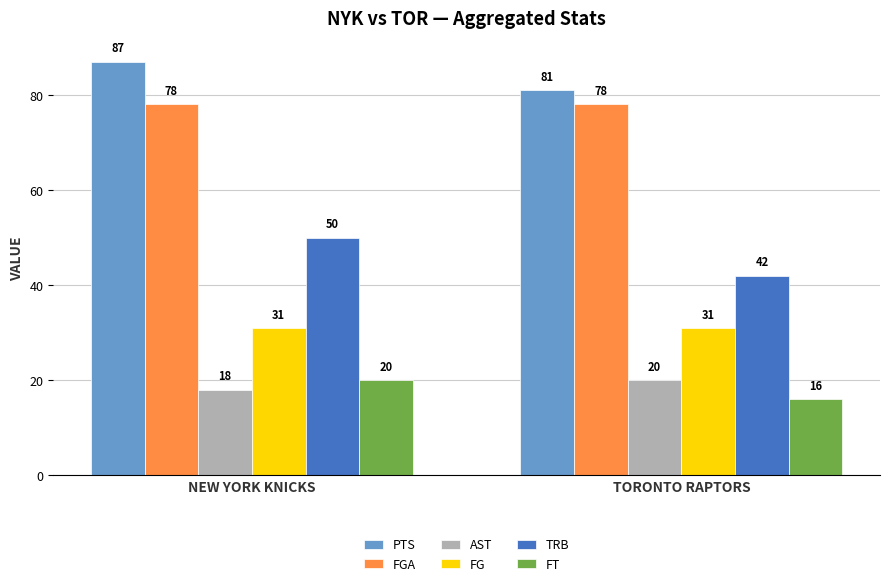

Are the bars grouped side by side (vs. stacked)?

Yes